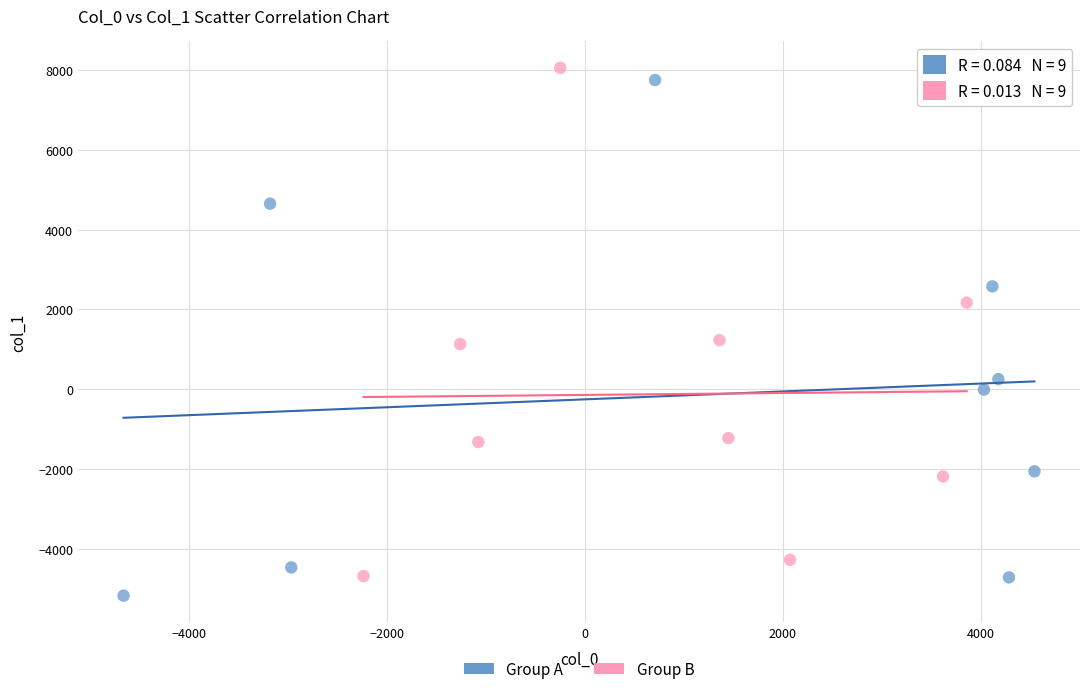

Which series reaches the minimum Y coordinate?

Group A